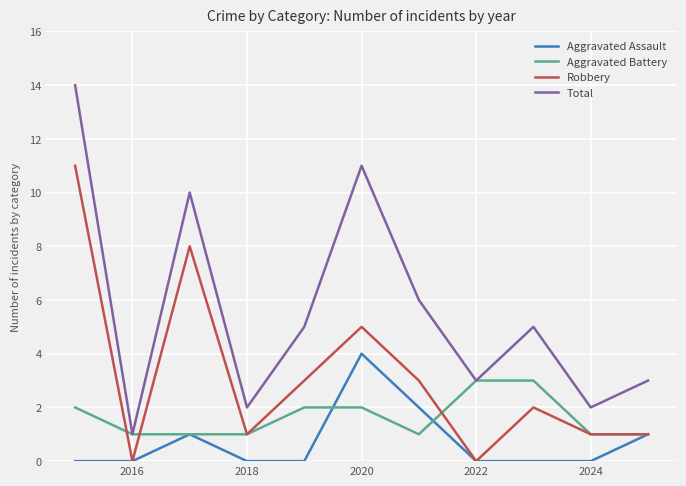

Rank the series by their maximum value, from highest to lowest.

Total, Robbery, Aggravated Assault, Aggravated Battery